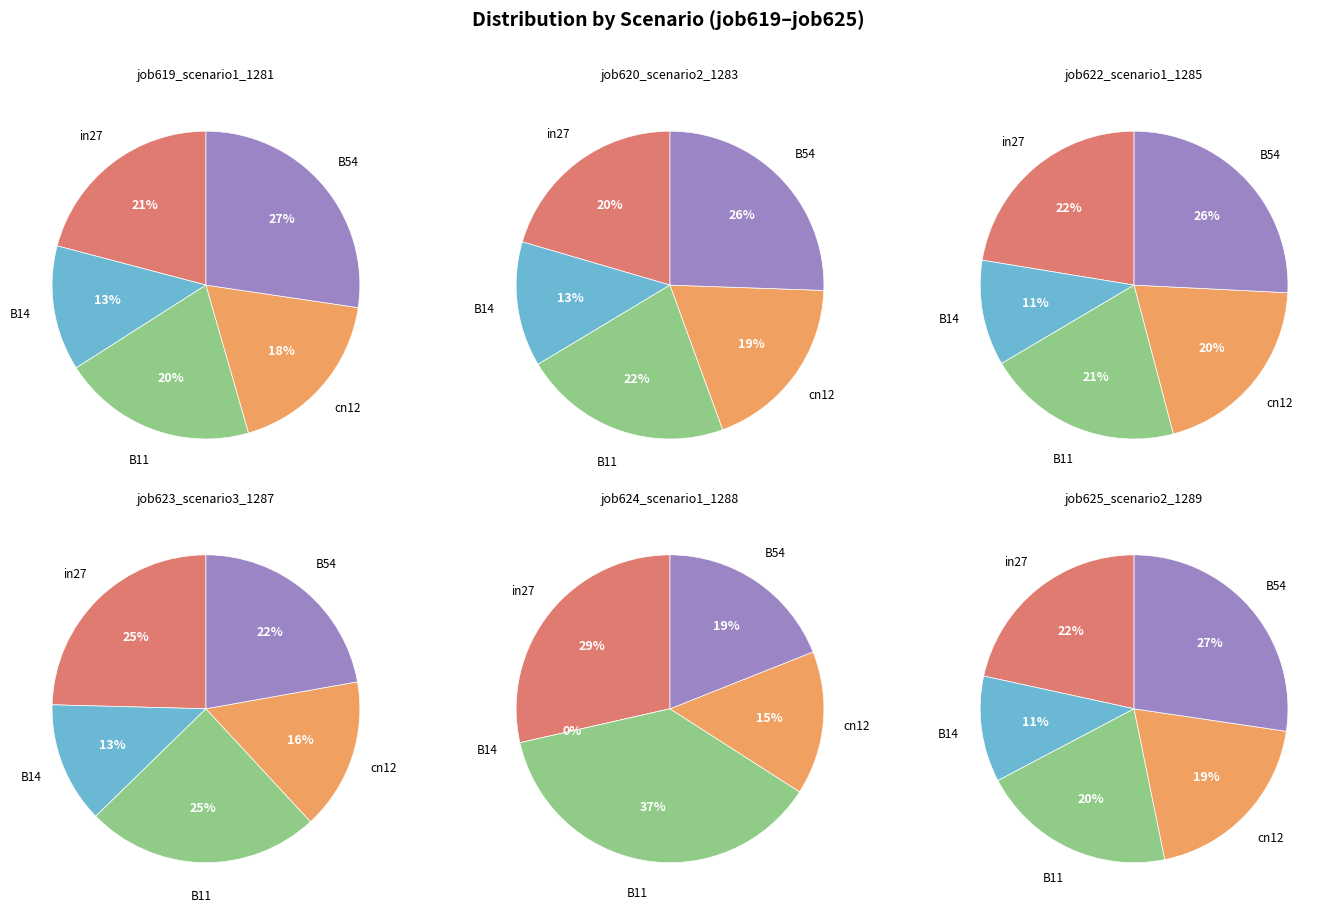

Combined, do cn12 and B54 account for over 50%?

No